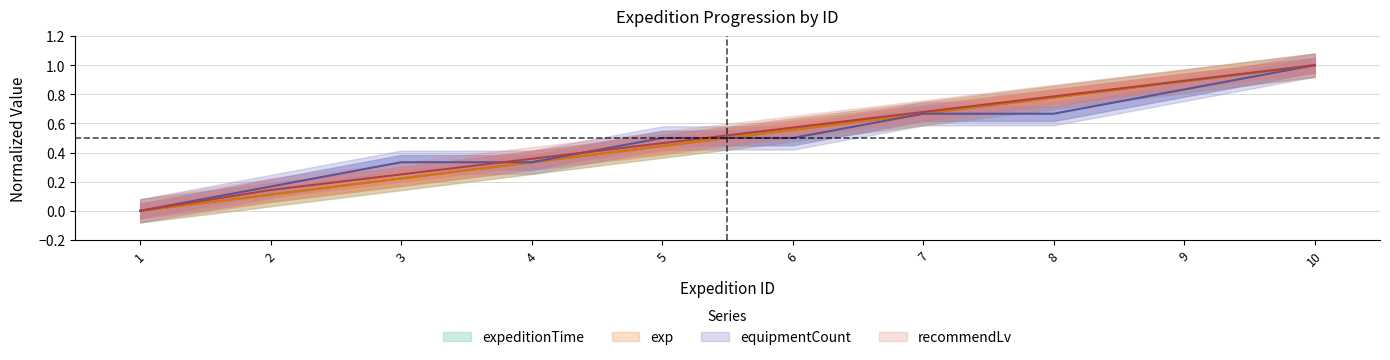

Is it true that equipmentCount equals 0.2 at 2?

True